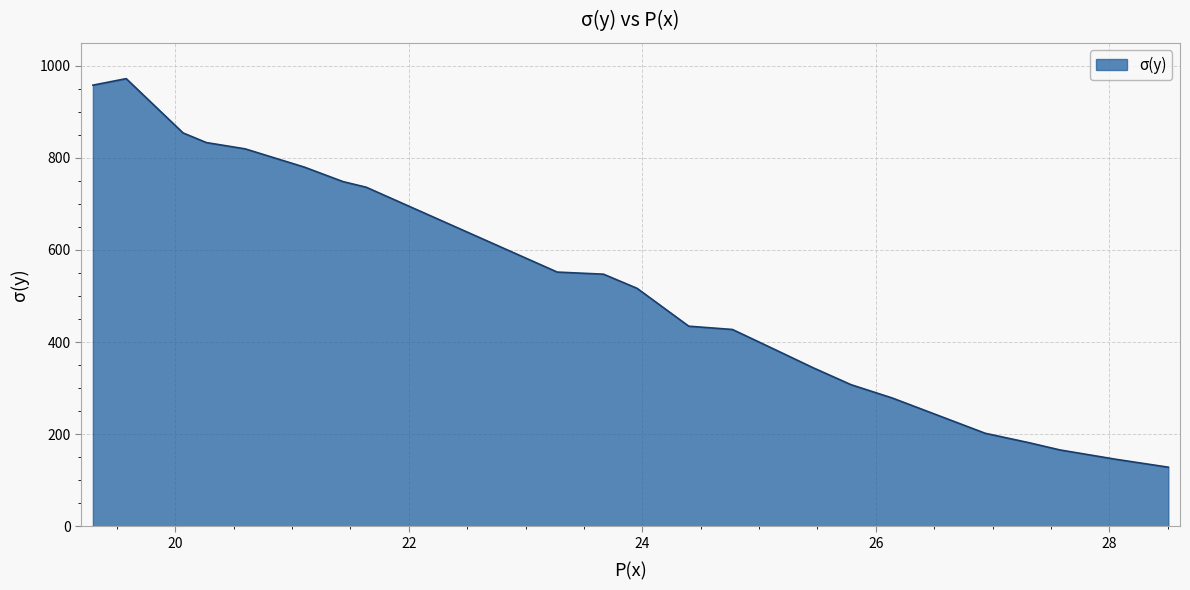

What is the greatest value displayed?

971.9